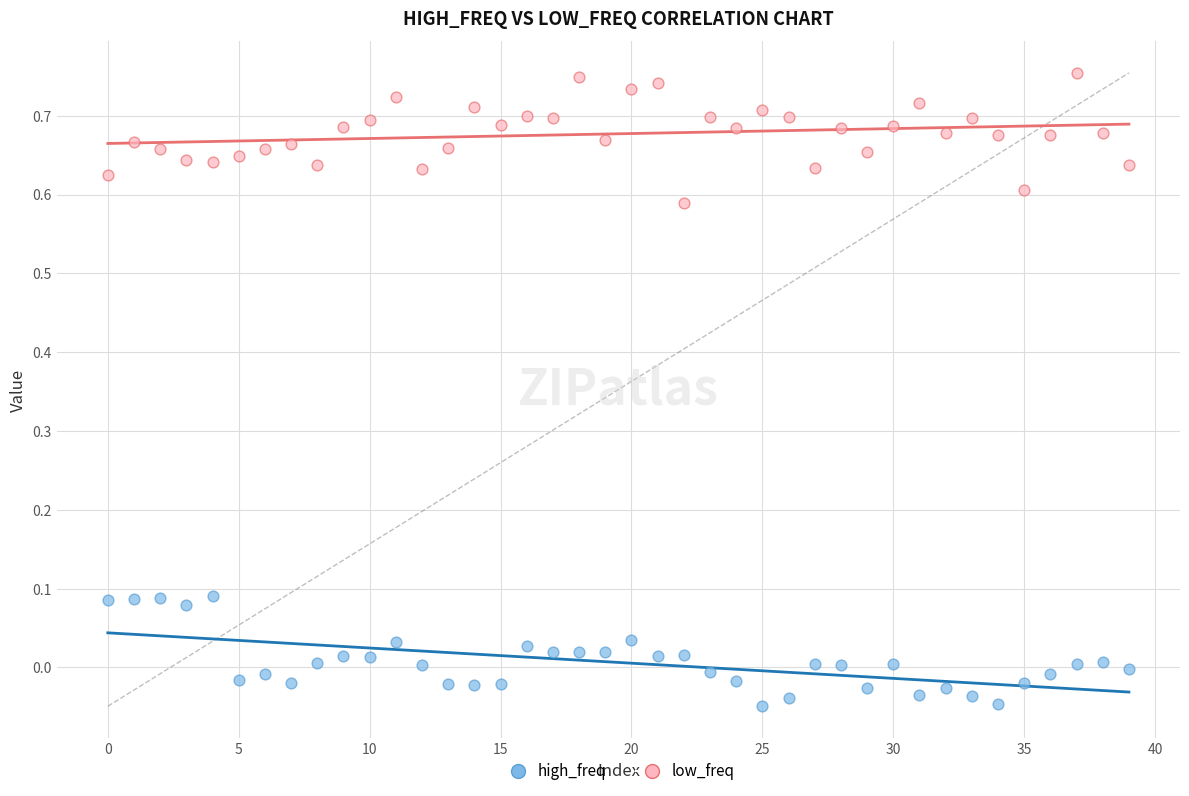

What are all the series names shown in the legend?

high_freq, low_freq